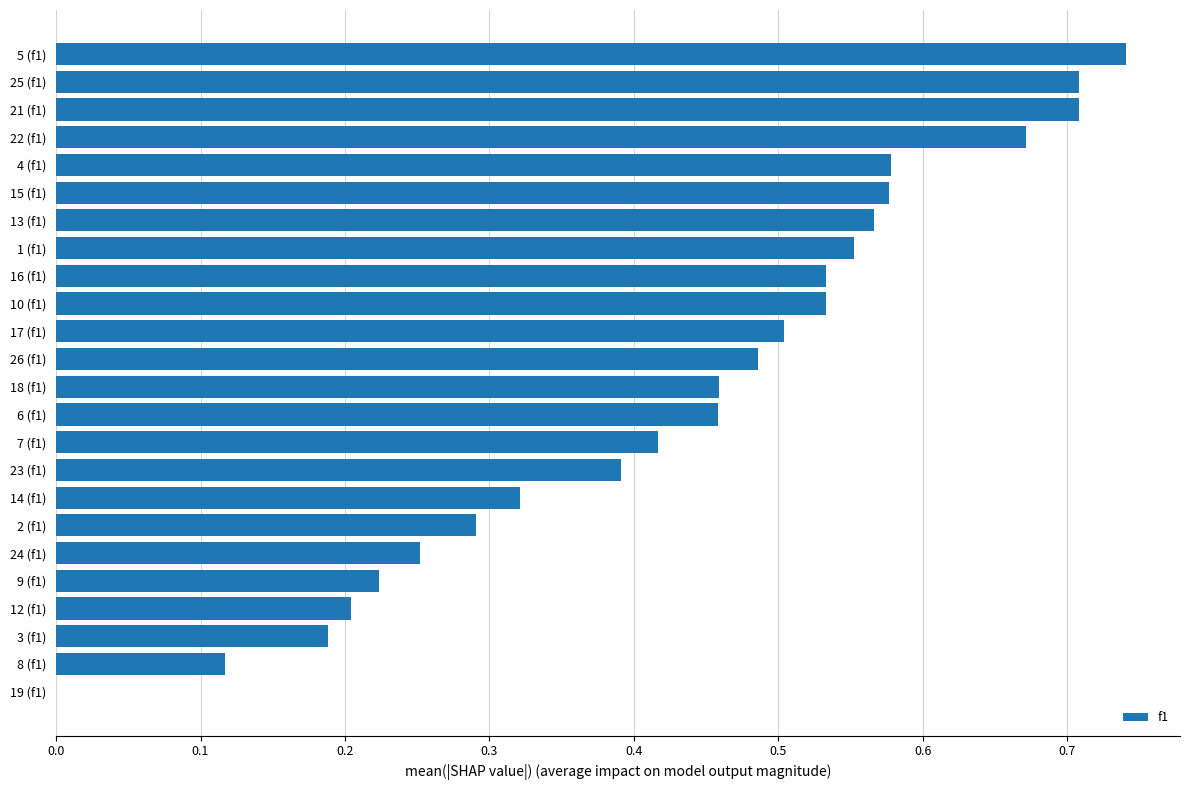

What is the sum of all values?

10.5